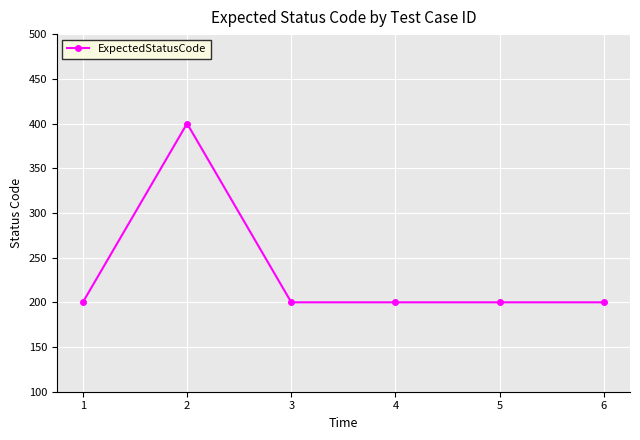

At which category does the data reach its first local peak?

2